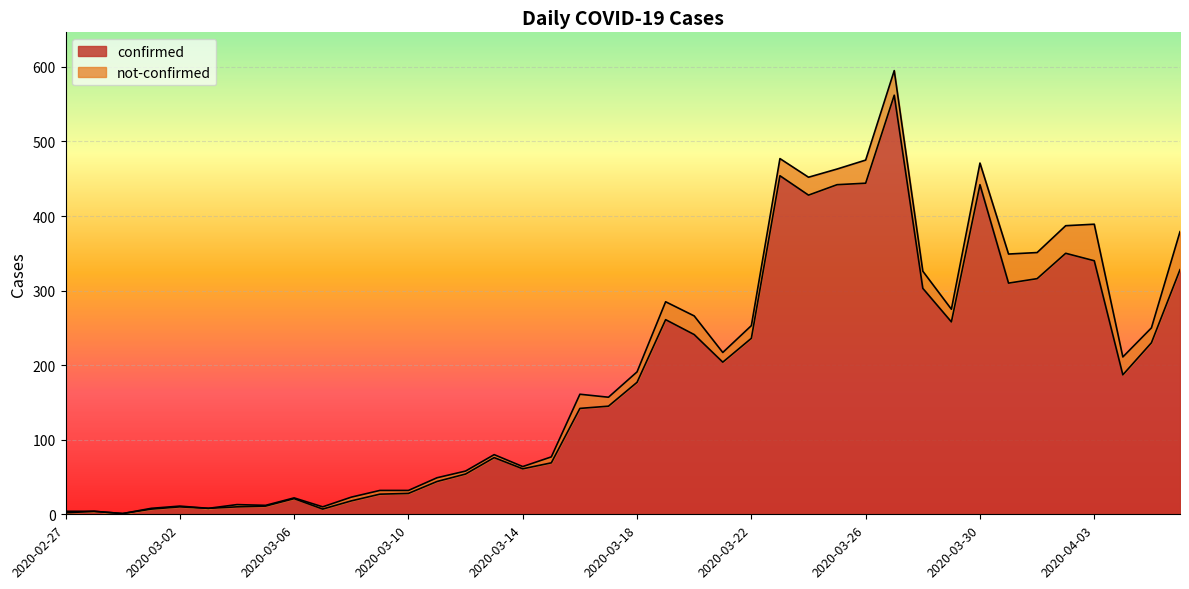

What is the maximum value for confirmed?

562